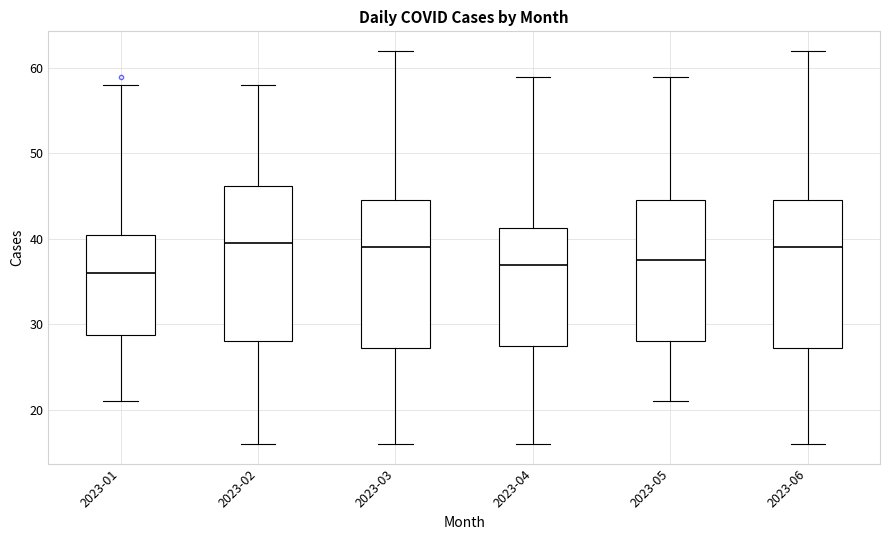

Where does the lower whisker of the box for 2023-03 end on the y-axis? The values are not printed on the chart, so give them approximately, as read against the axis.

16